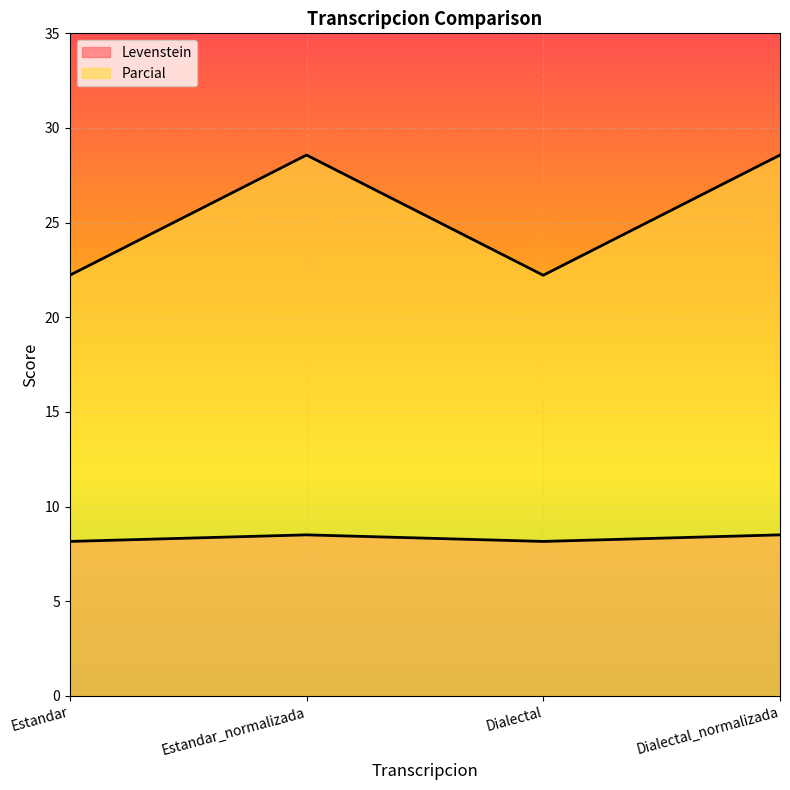

Which series changed the most between Estandar and Estandar_normalizada?

Parcial